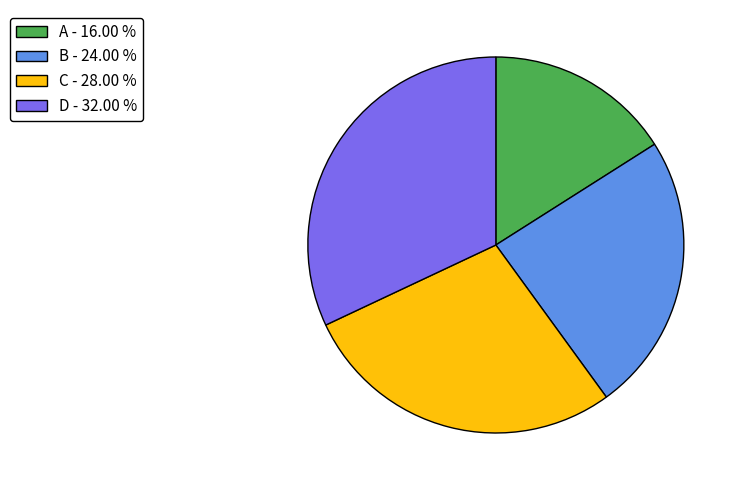

What is the smallest slice in the pie chart?

A - 16.00 %